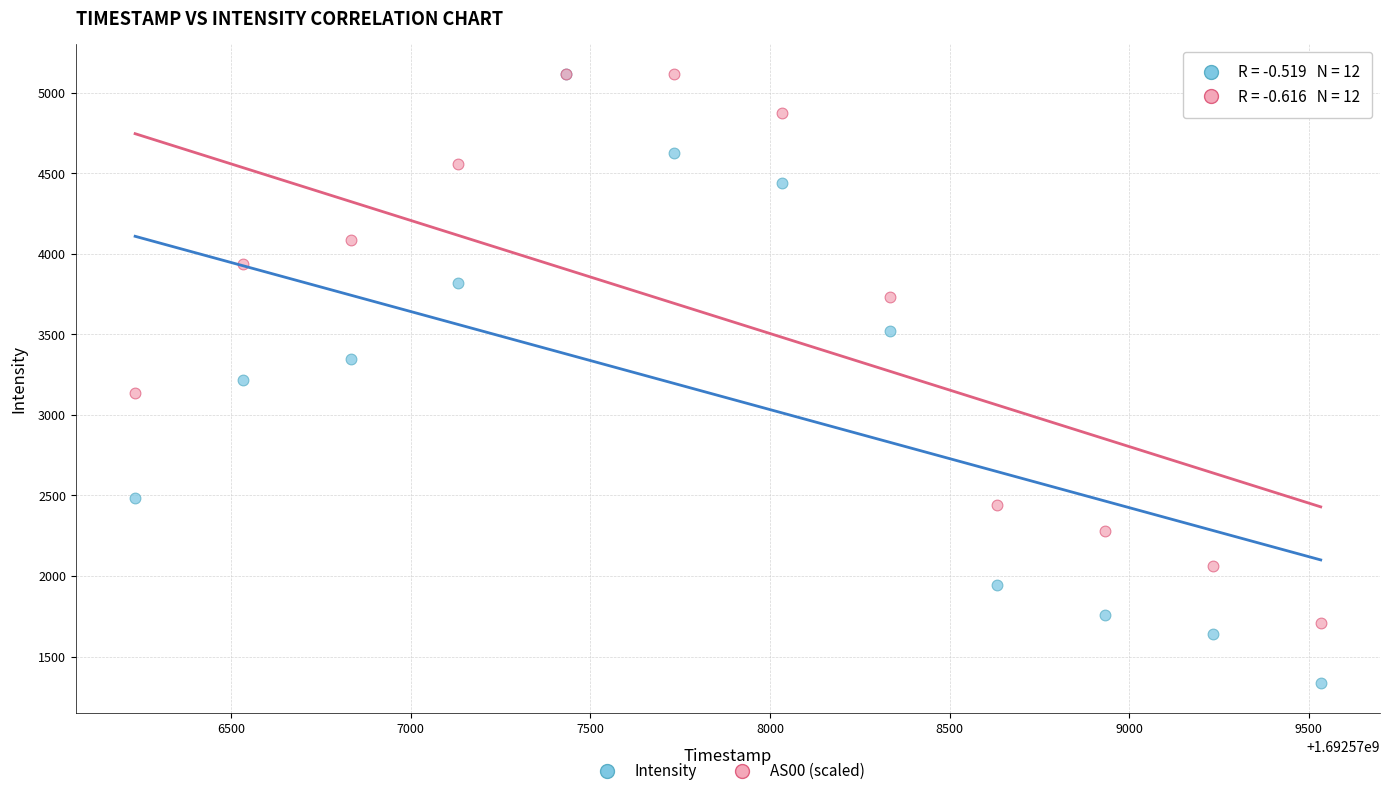

In the AS00 (scaled) series, what Y value is closest to 3409?

3135.2